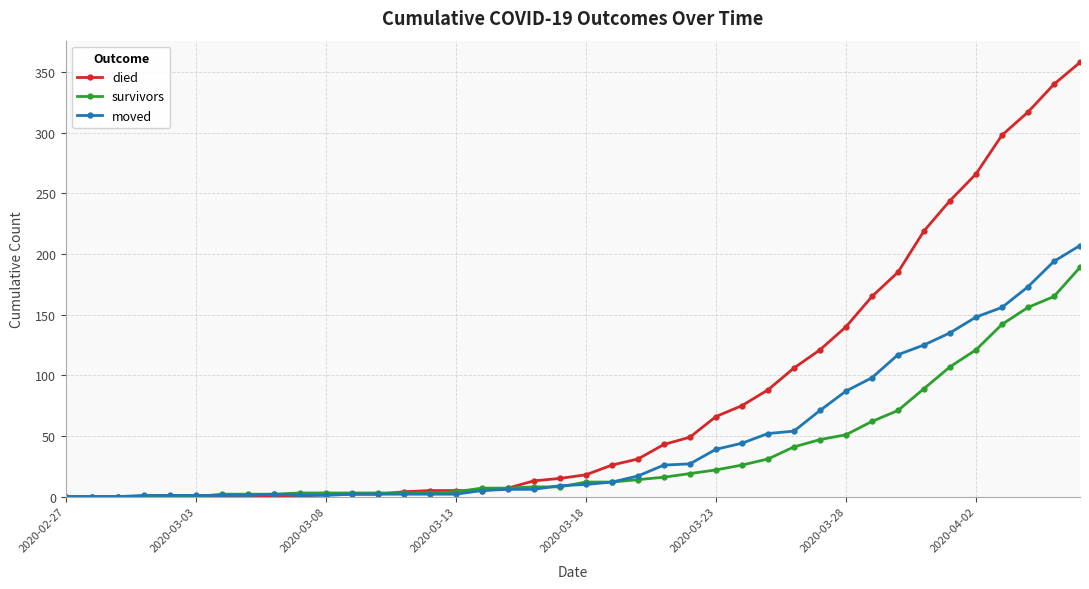

Rank the series by their maximum value, from lowest to highest.

survivors, moved, died